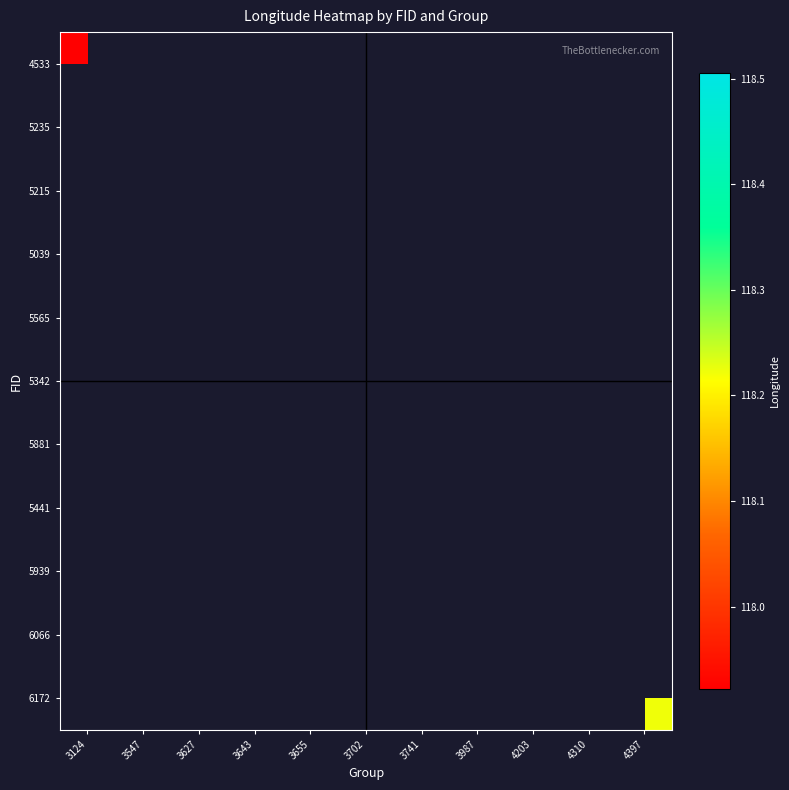

Which series has the largest range (max minus min)?

4533